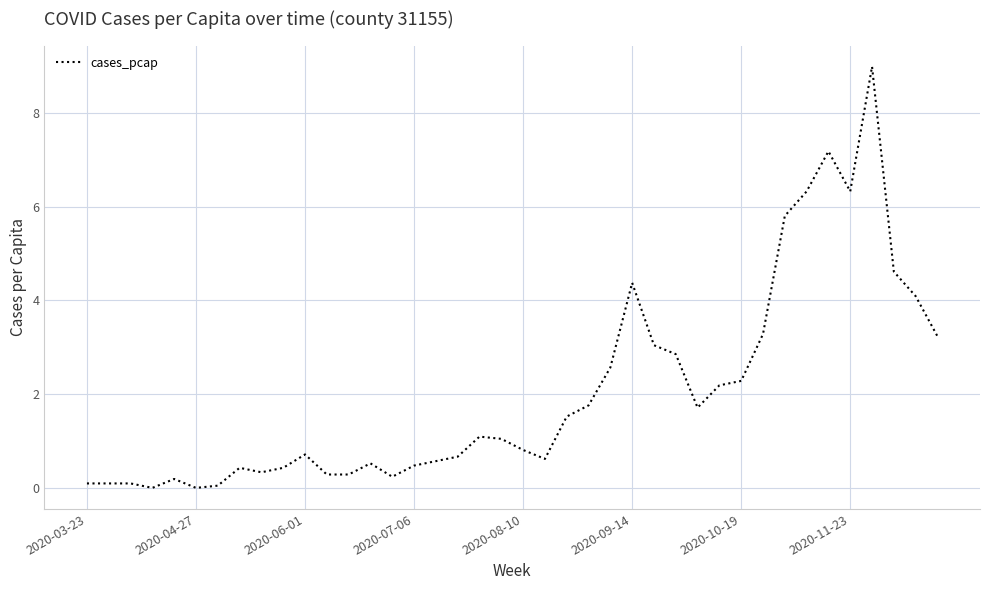

What is the difference between the maximum and minimum values?

9.0